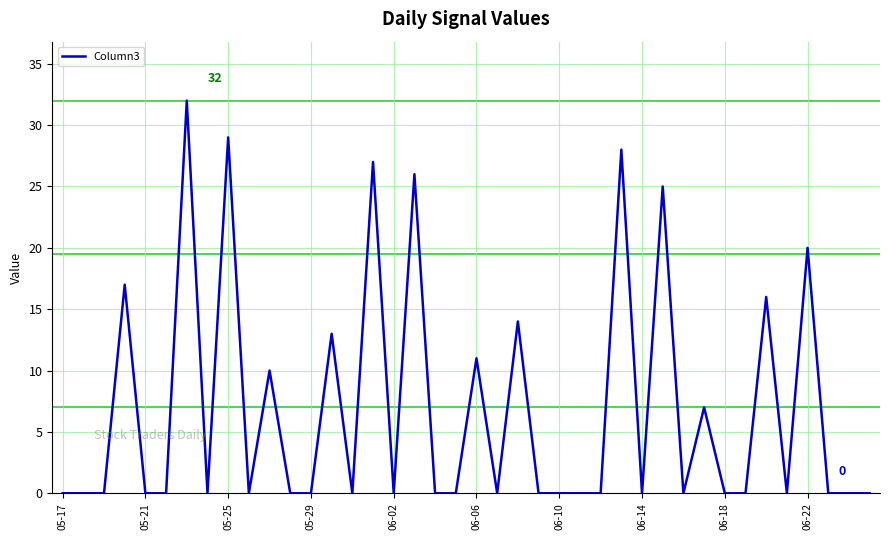

Is this an area chart (filled region under the line)?

No